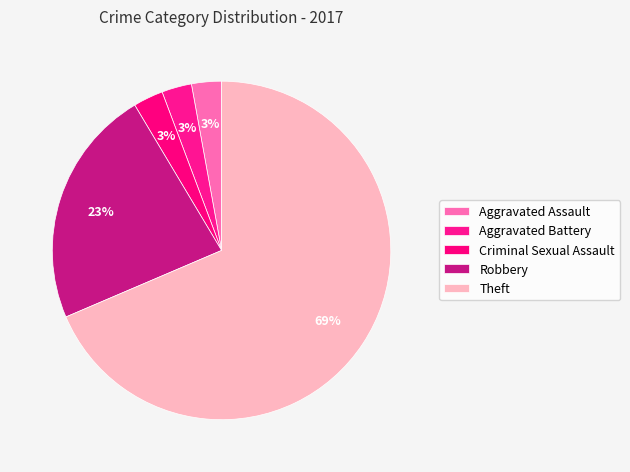

Is there a majority slice in this chart?

Yes